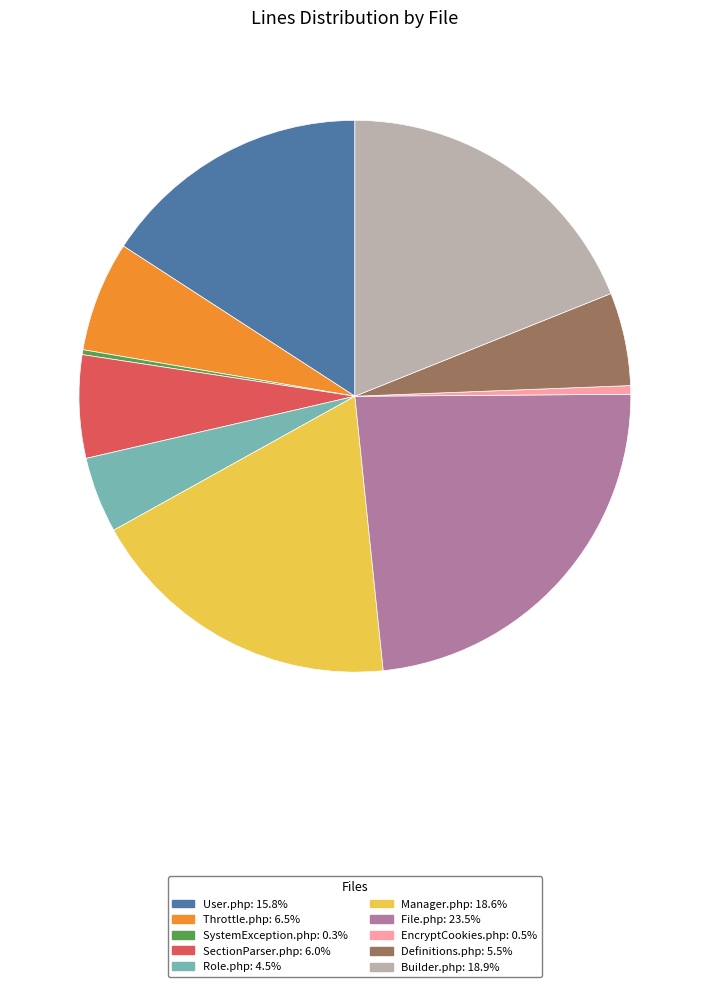

Is the sum of SectionParser.php: 6.0% and Role.php: 4.5% greater than half?

No